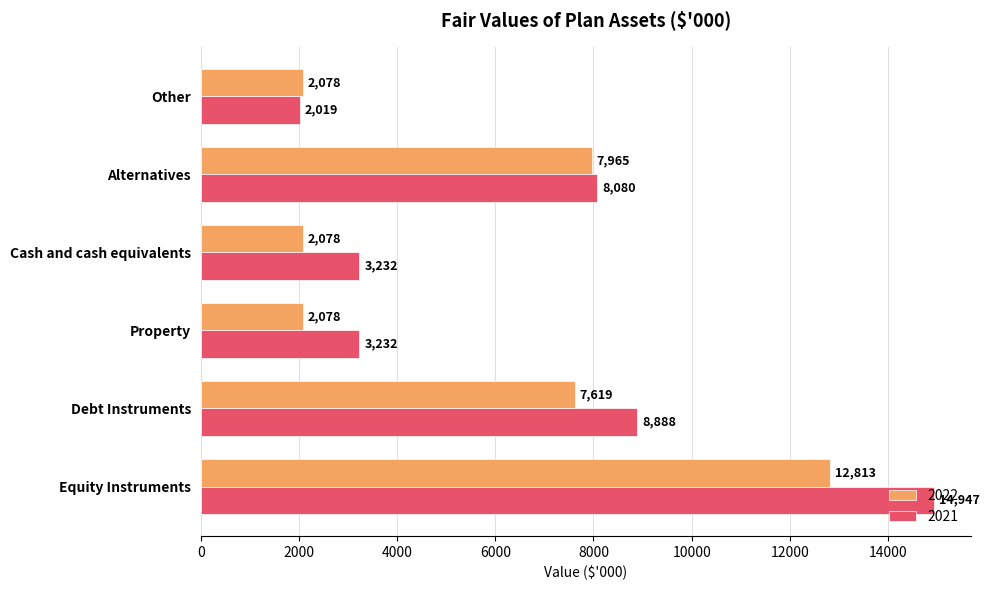

Which series has the largest range (max minus min)?

2021